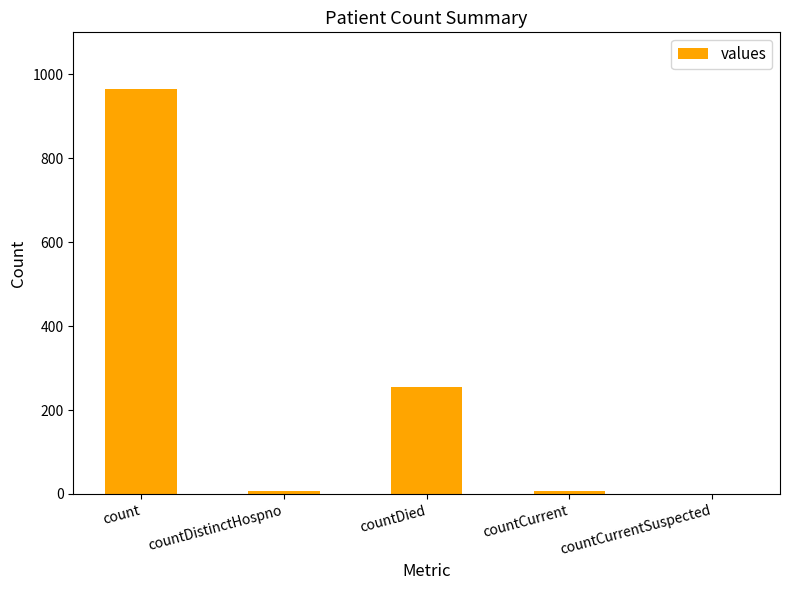

Which has a higher value, countCurrentSuspected or count?

count